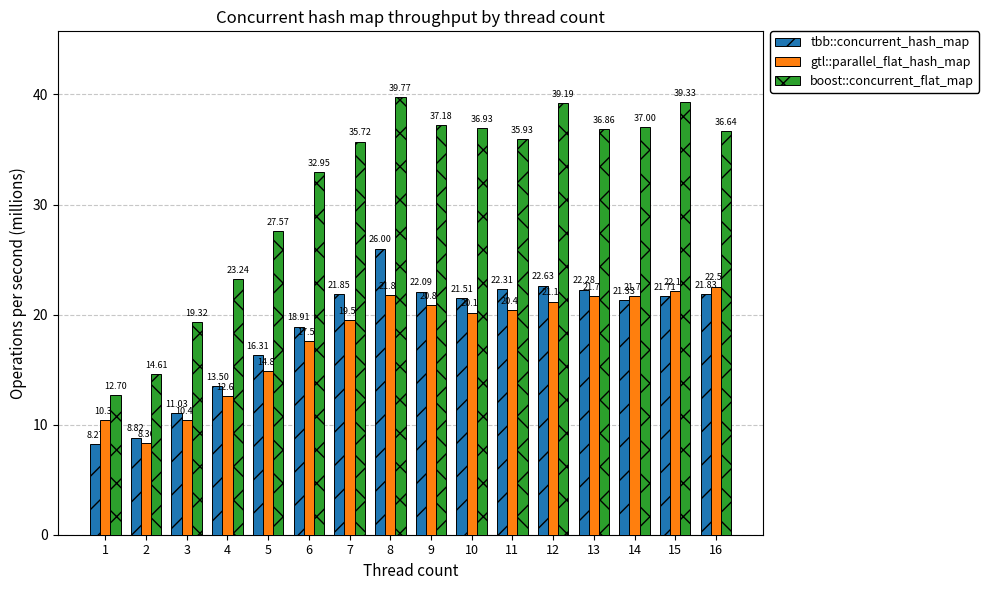

Which series has the largest total across all categories?

boost::concurrent_flat_map